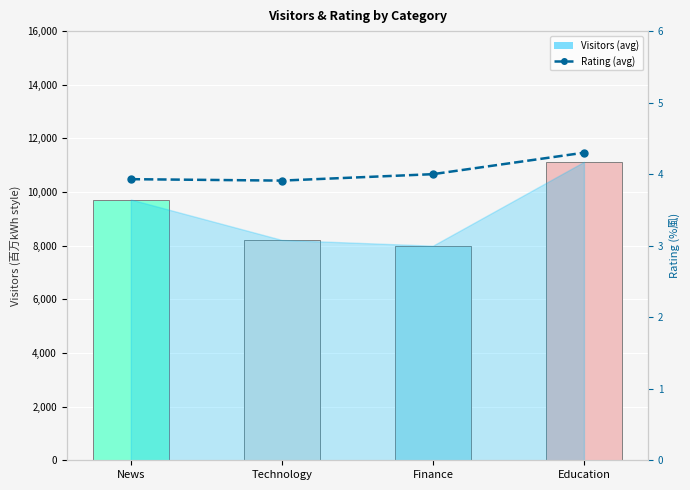

Reading right to left, what are all the values shown in this chart?

Visitors (avg): Education=11125.0	Finance=8000.0	Technology=8214.0	News=9722.0
Rating (avg): Education=4.3	Finance=4.0	Technology=3.9	News=3.9